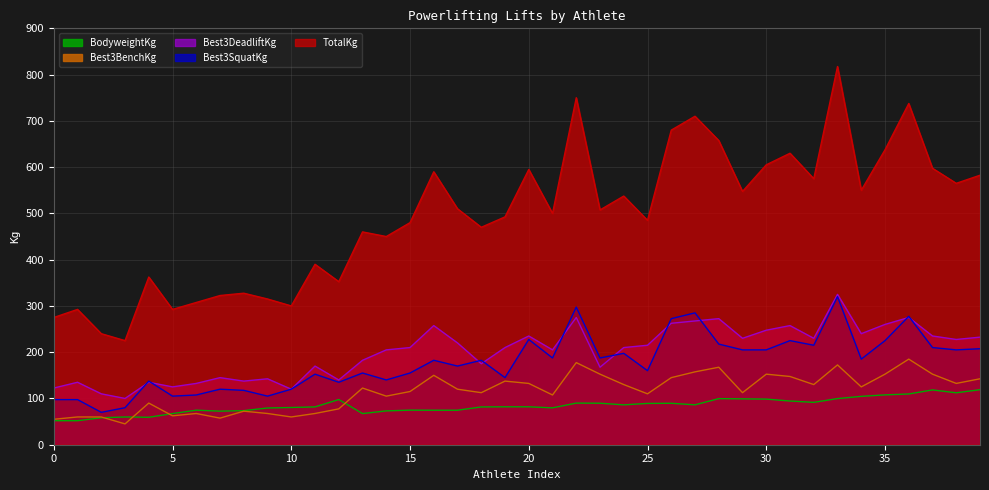

How many data points in Best3BenchKg are above 122?

20